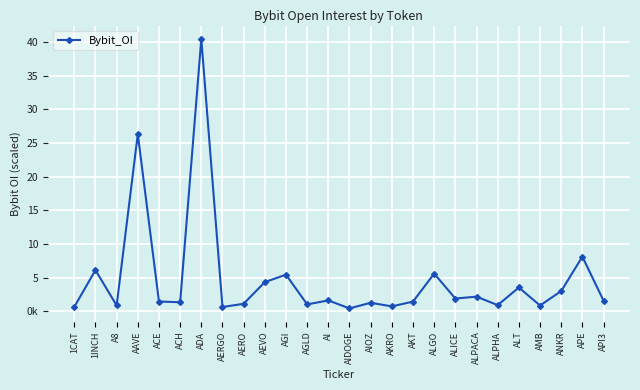

The value at ALICE is 1890738. True or false?

True